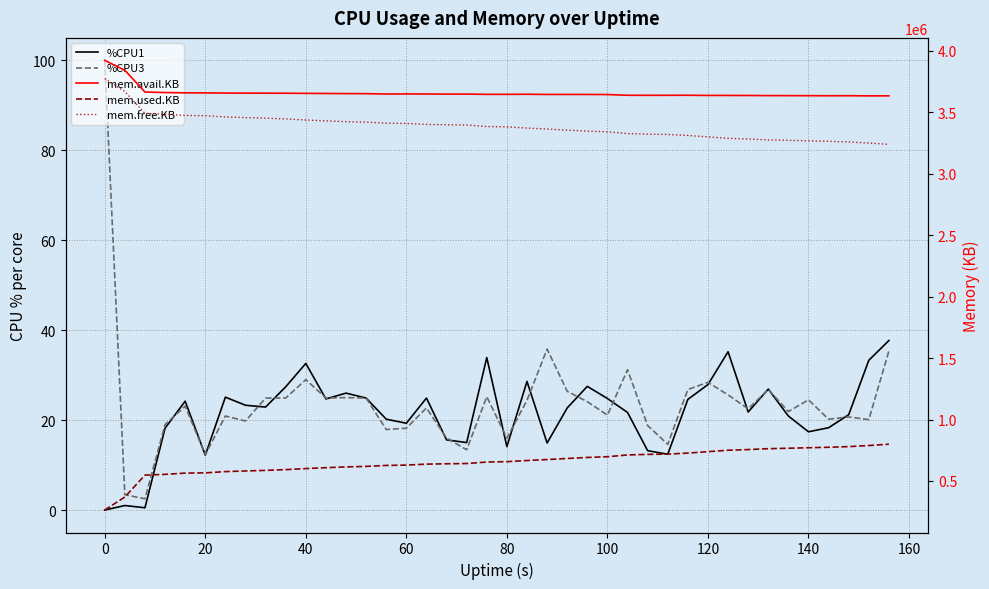

Is the value of %CPU1 at 30 greater than the value of %CPU3 at 19?

Yes